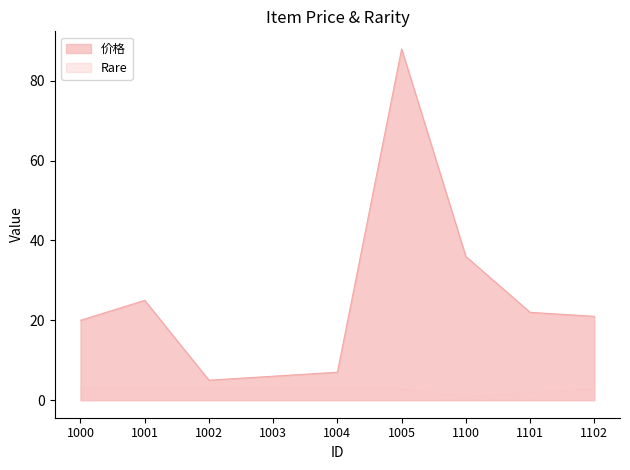

True or false: Rare has more than 0 points higher than both neighbors.

False